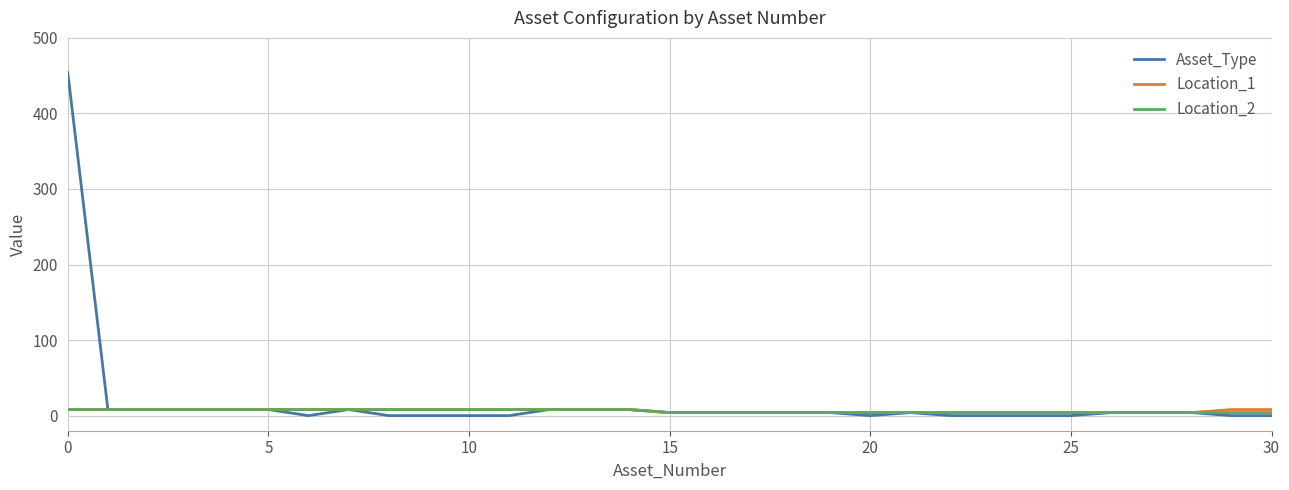

Which series has the widest spread of values?

Asset_Type